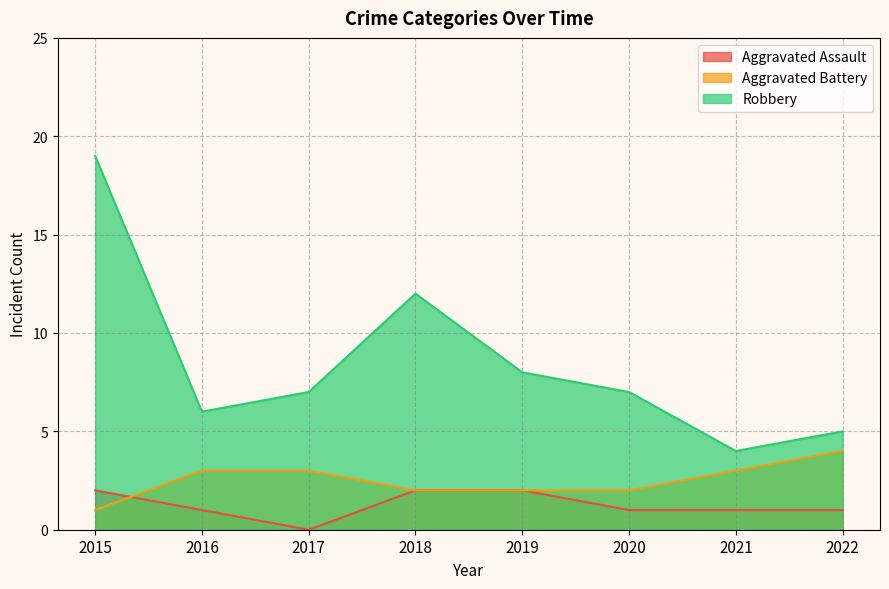

What is the value of the Aggravated Assault point at the 7th from the left?

1